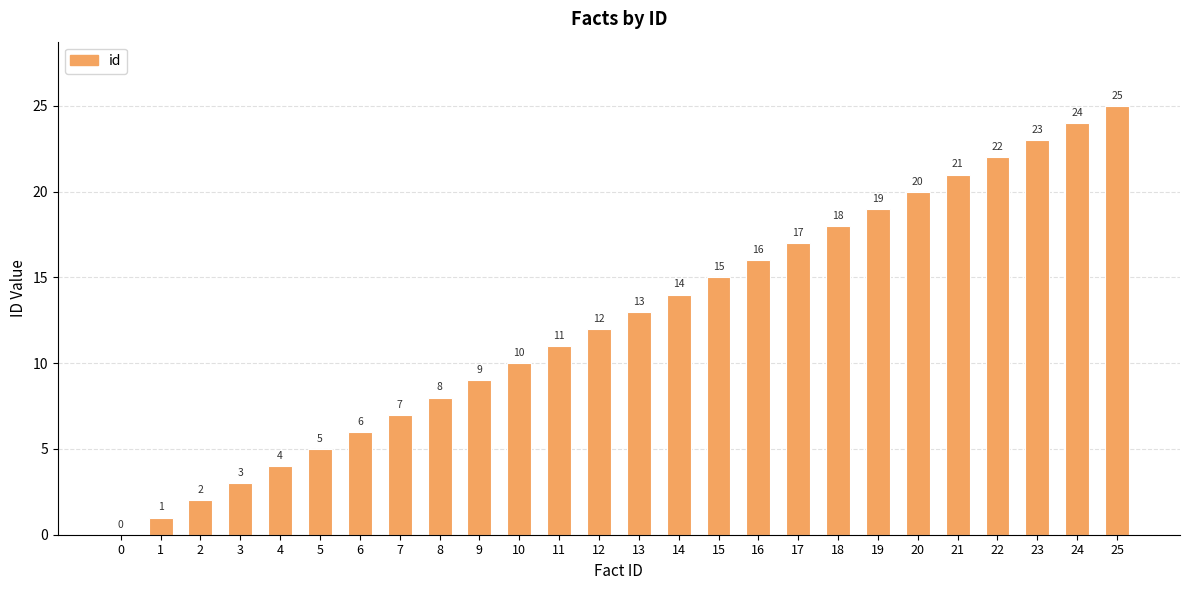

True or false: the data shows 4 at 4.

True